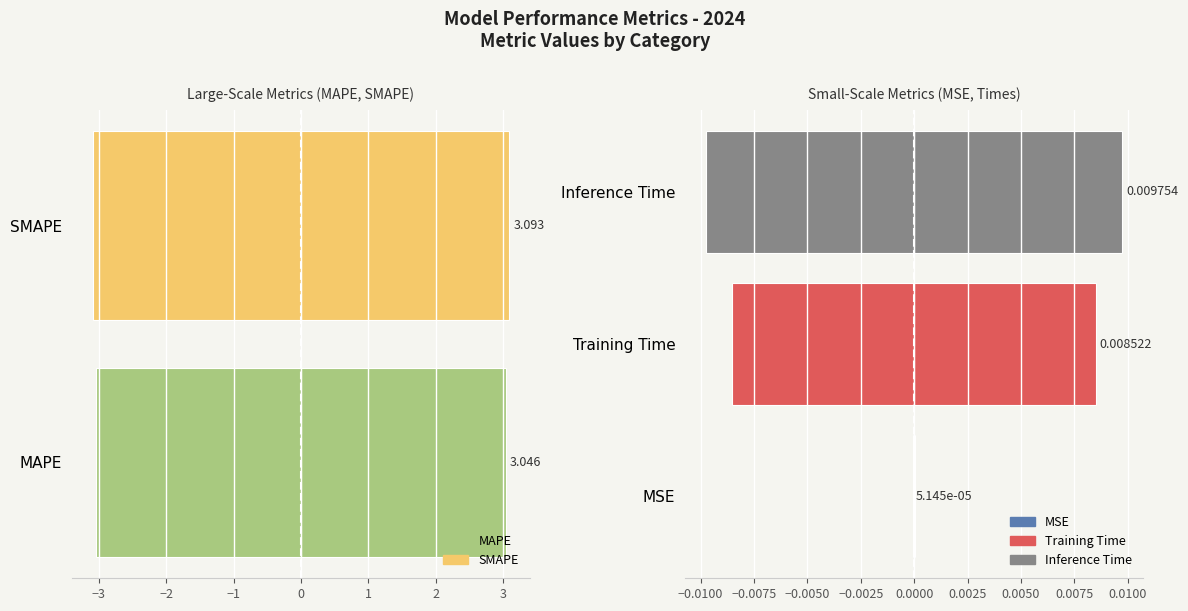

The Value (right) series shows 0.0 at Training Time. True or false?

False